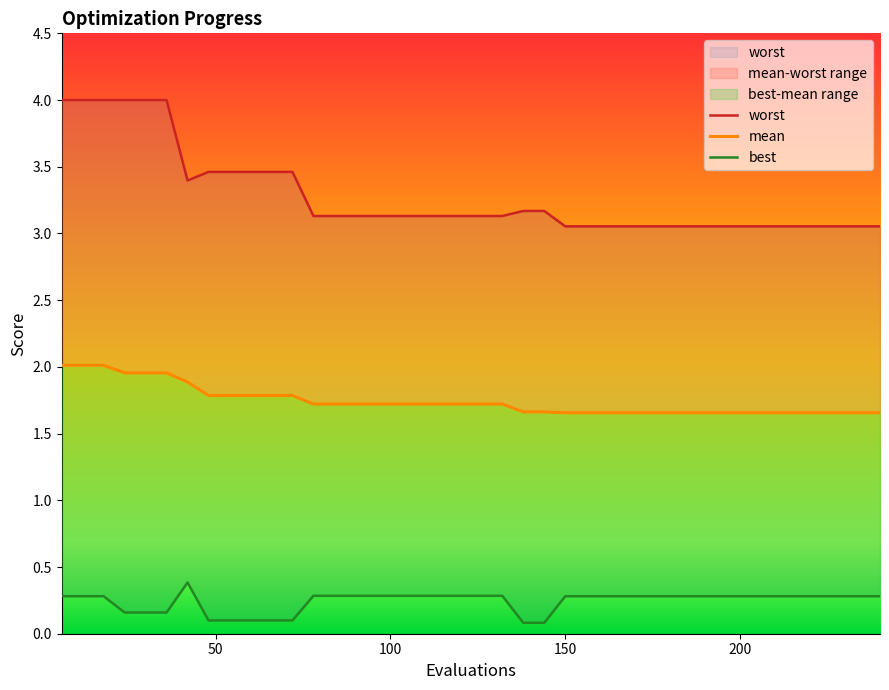

What is the highest value of the mean series?

2.0